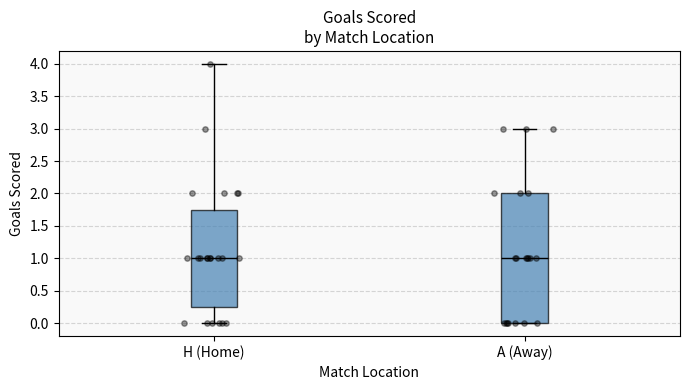

Reading left to right, transcribe this box plot: for each box, give where its median line is, the range the box spans, and where its two whiskers end, as read against the y-axis. The values are not printed on the chart, so give them approximately, as read against the axis.

H (Home): median 1.00, box 0.25 to 1.75, whiskers 0.00 to 4.00
A (Away): median 1.00, box 0.00 to 2.00, whiskers 0.00 to 3.00